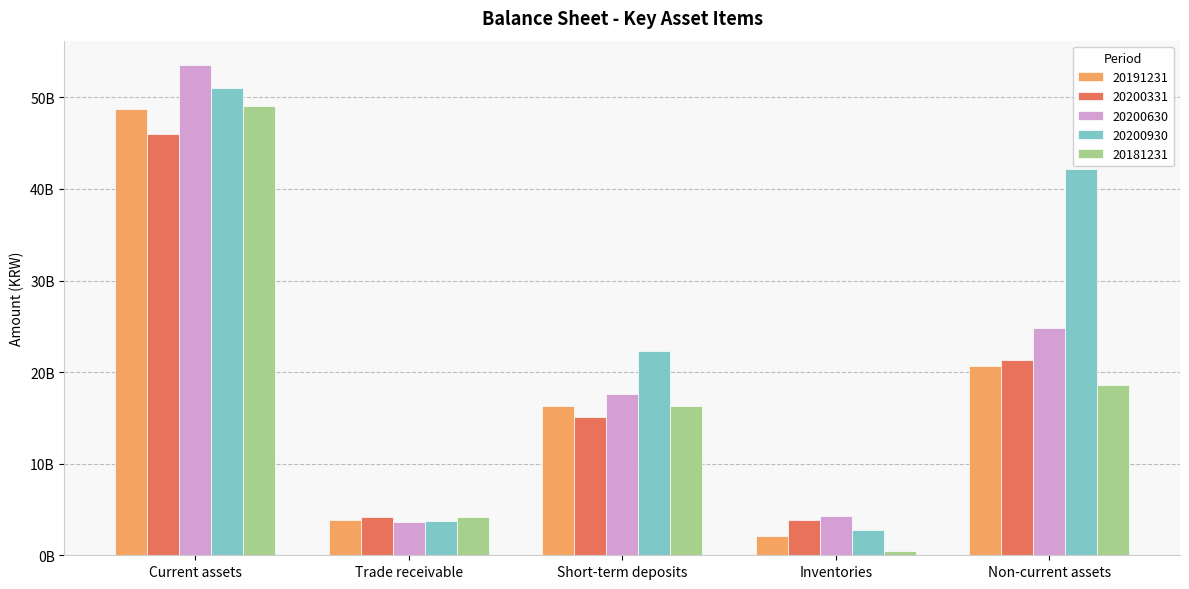

At which category does the chart reach its minimum across all series?

Inventories